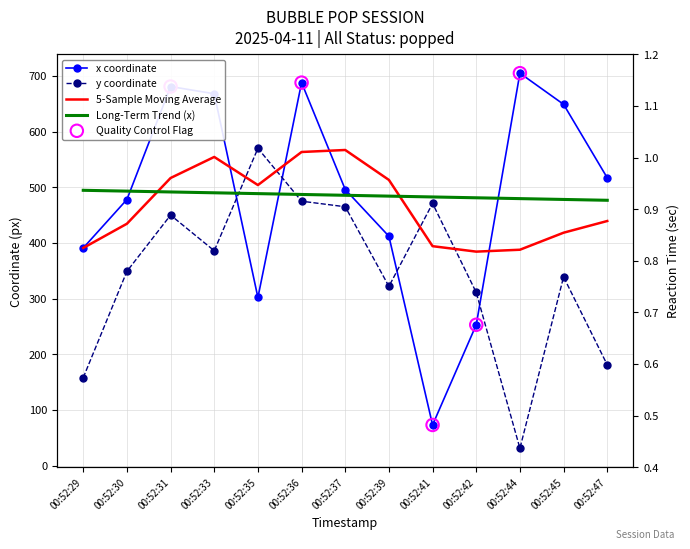

Which series has the largest total across all categories?

x